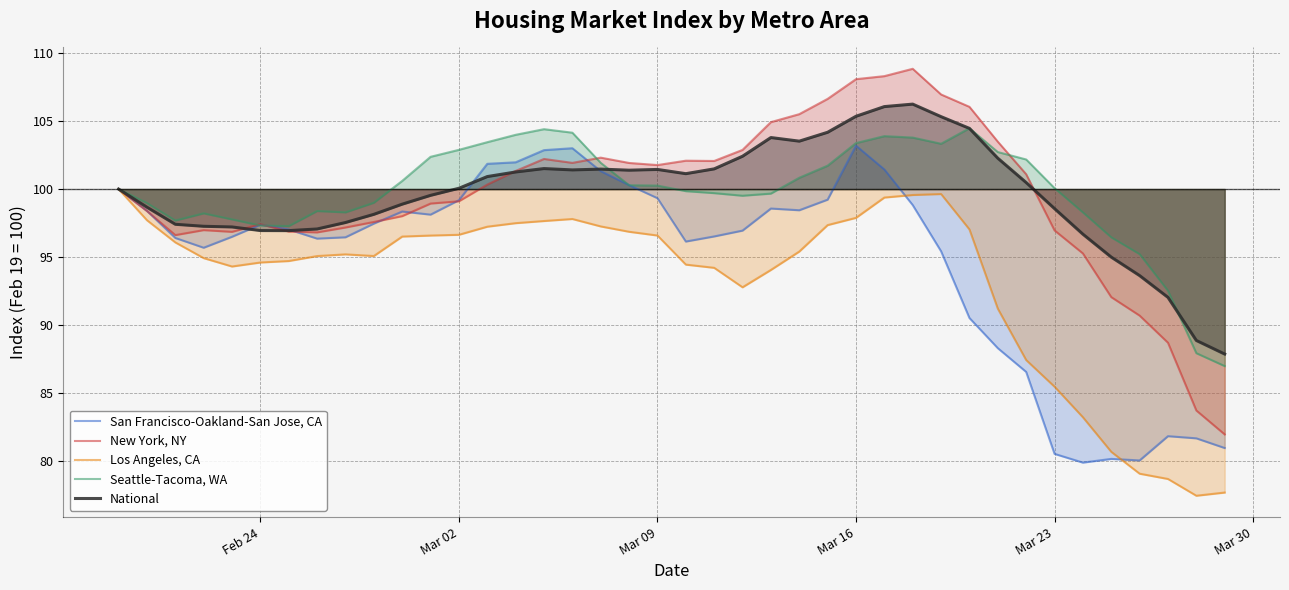

Rank the series by their maximum value, from highest to lowest.

New York, NY, National, Seattle-Tacoma, WA, San Francisco-Oakland-San Jose, CA, Los Angeles, CA